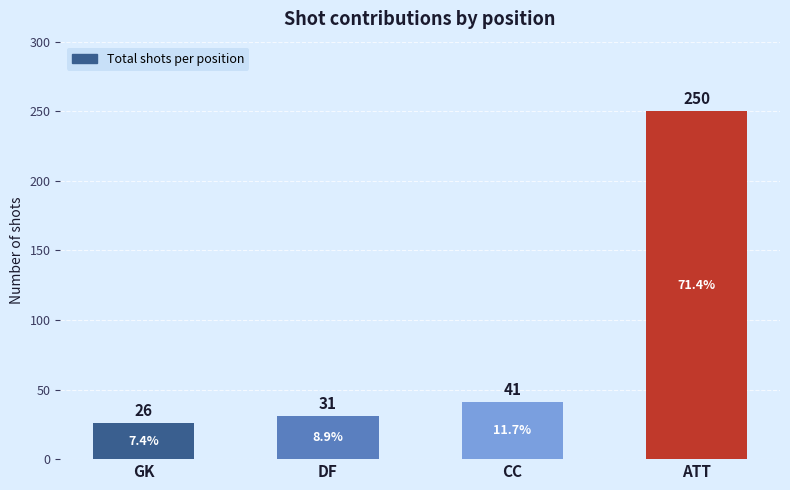

What is the label of the 1st bar from the right?

ATT